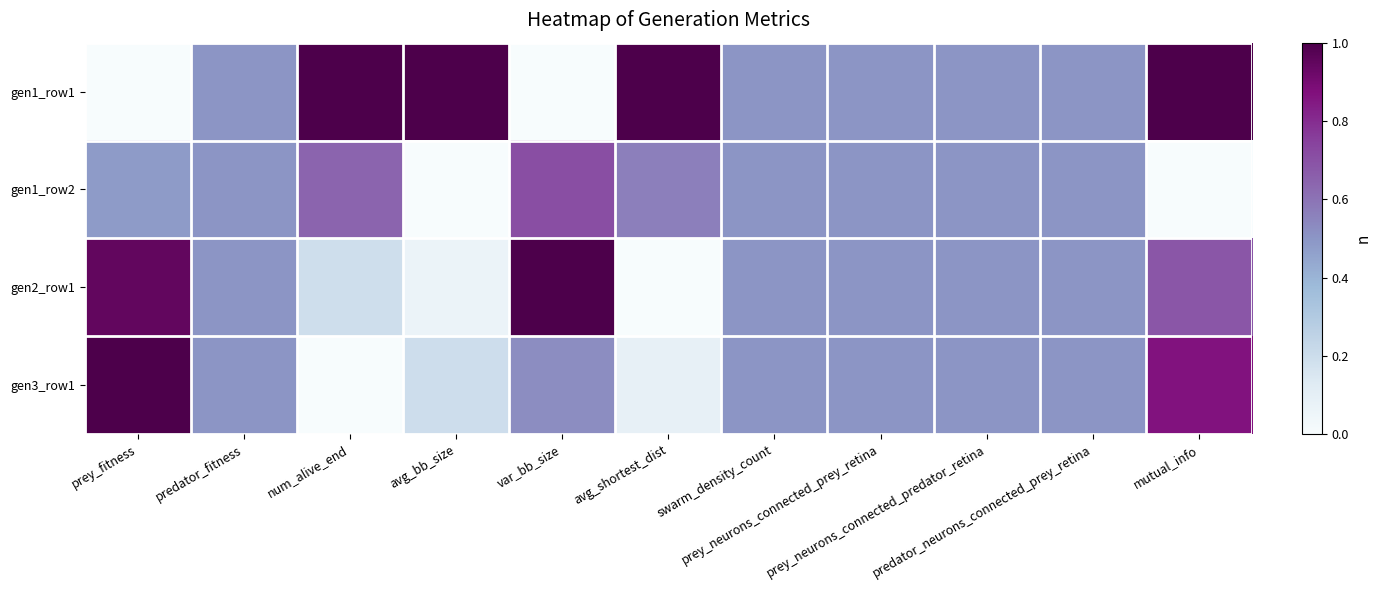

Reading left to right, what are all the values shown in this chart?

gen1_row1: prey_fitness=0.0	predator_fitness=0.5	num_alive_end=1.0	avg_bb_size=1.0	var_bb_size=0.0	avg_shortest_dist=1.0	swarm_density_count=0.5	prey_neurons_connected_prey_retina=0.5	prey_neurons_connected_predator_retina=0.5	predator_neurons_connected_prey_retina=0.5	mutual_info=1.0
gen1_row2: prey_fitness=0.5	predator_fitness=0.5	num_alive_end=0.6	avg_bb_size=0.0	var_bb_size=0.7	avg_shortest_dist=0.6	swarm_density_count=0.5	prey_neurons_connected_prey_retina=0.5	prey_neurons_connected_predator_retina=0.5	predator_neurons_connected_prey_retina=0.5	mutual_info=0.0
gen2_row1: prey_fitness=0.9	predator_fitness=0.5	num_alive_end=0.2	avg_bb_size=0.1	var_bb_size=1.0	avg_shortest_dist=0.0	swarm_density_count=0.5	prey_neurons_connected_prey_retina=0.5	prey_neurons_connected_predator_retina=0.5	predator_neurons_connected_prey_retina=0.5	mutual_info=0.7
gen3_row1: prey_fitness=1.0	predator_fitness=0.5	num_alive_end=0.0	avg_bb_size=0.2	var_bb_size=0.5	avg_shortest_dist=0.1	swarm_density_count=0.5	prey_neurons_connected_prey_retina=0.5	prey_neurons_connected_predator_retina=0.5	predator_neurons_connected_prey_retina=0.5	mutual_info=0.9